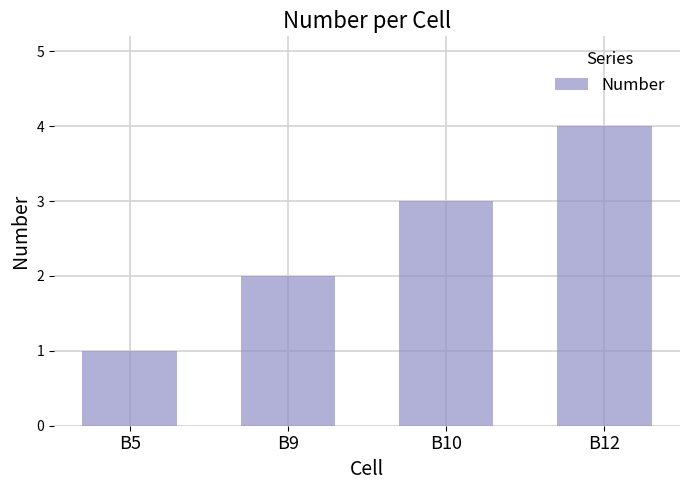

Count the number of data series in this chart.

1